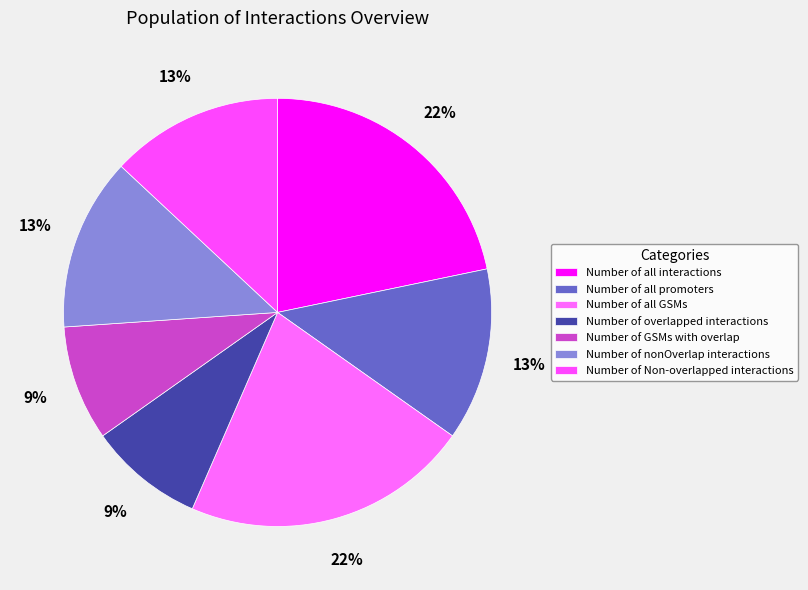

Does Number of all interactions account for over 50% of the chart?

No